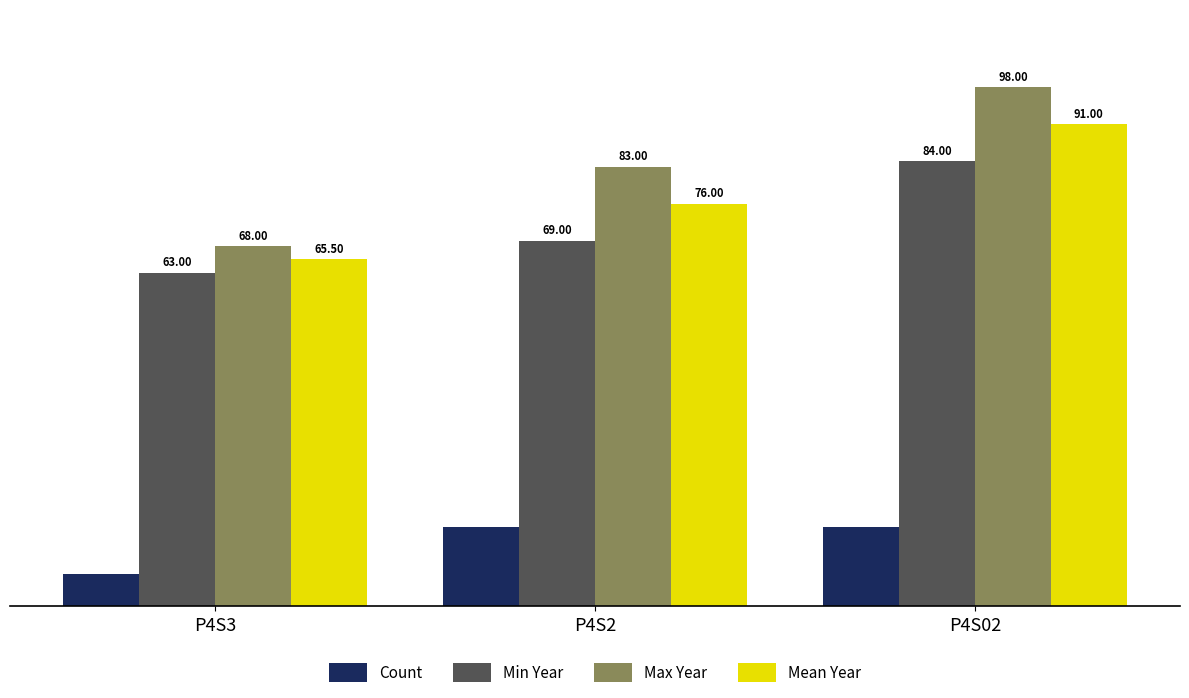

Count the Count values in the range 6 to 15.

3